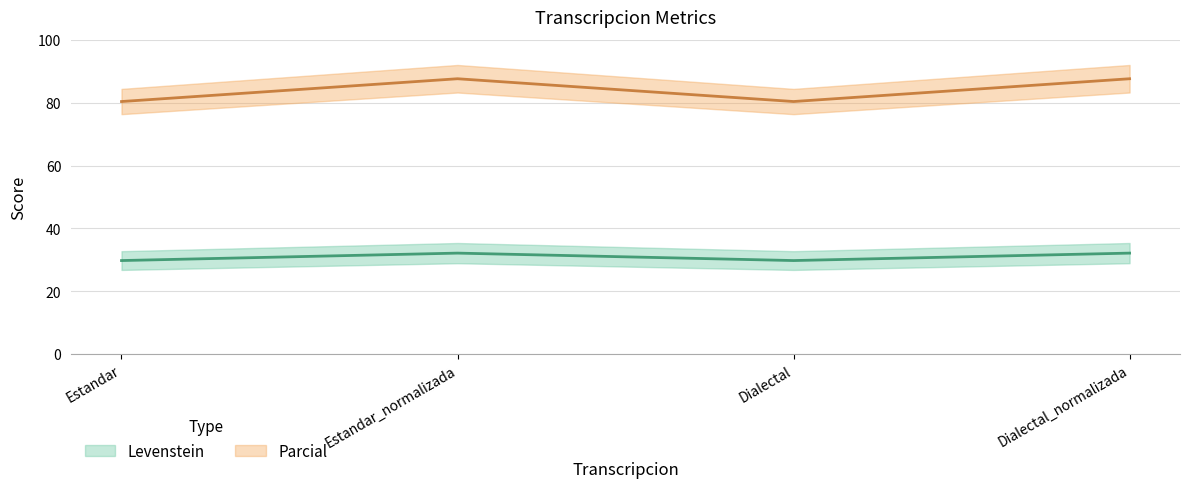

Reading right to left, transcribe all the data shown in this chart.

Levenstein: 32.2	29.8	32.2	29.8
Parcial: 87.6	80.4	87.6	80.4